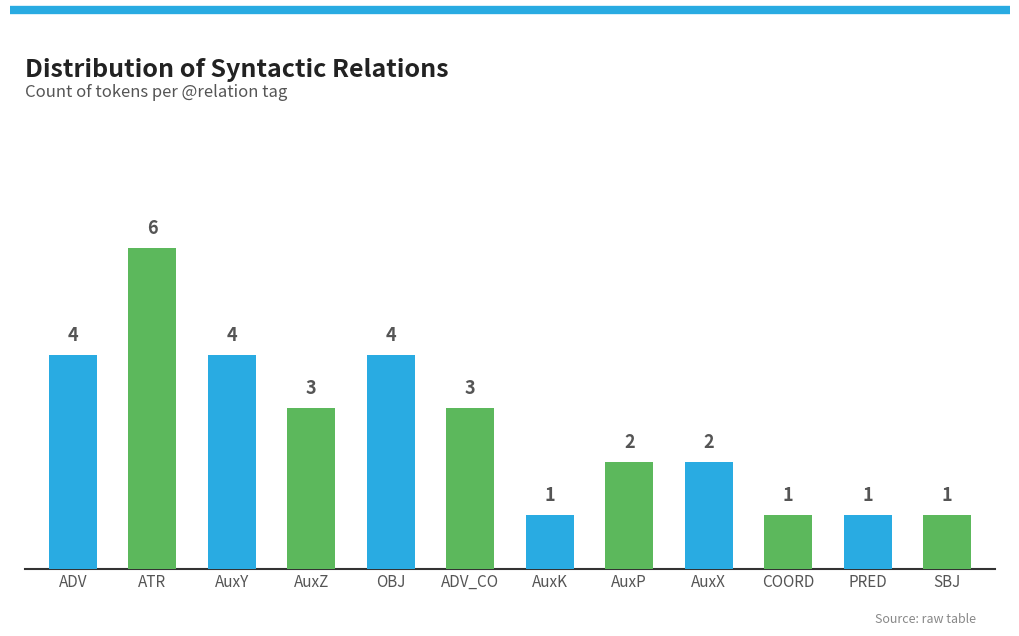

At which label does the data first exceed 3?

ADV